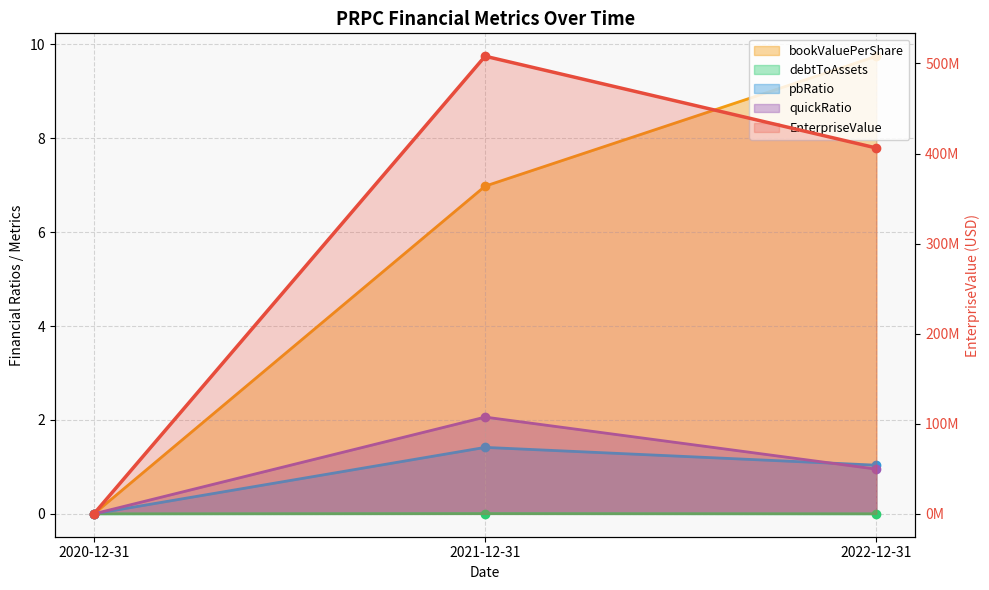

Count the number of categories in the chart.

3